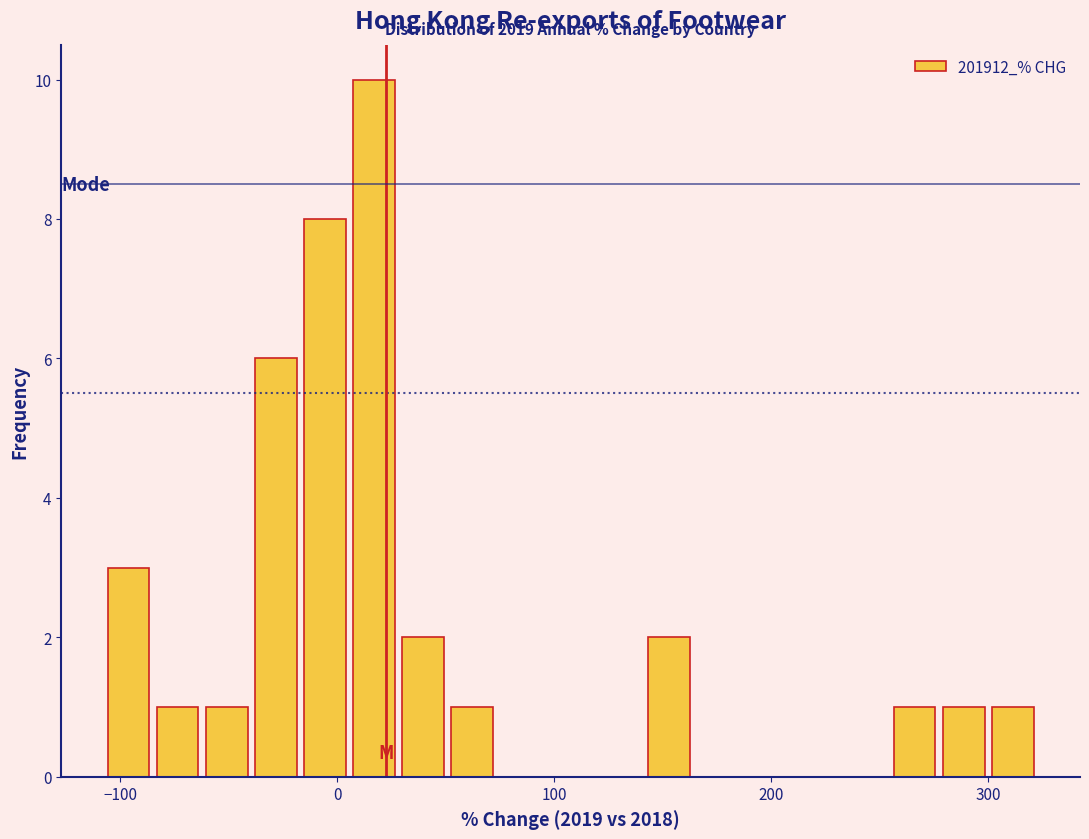

Read against the x-axis, roughly where is the centre of the tallest bar?

20